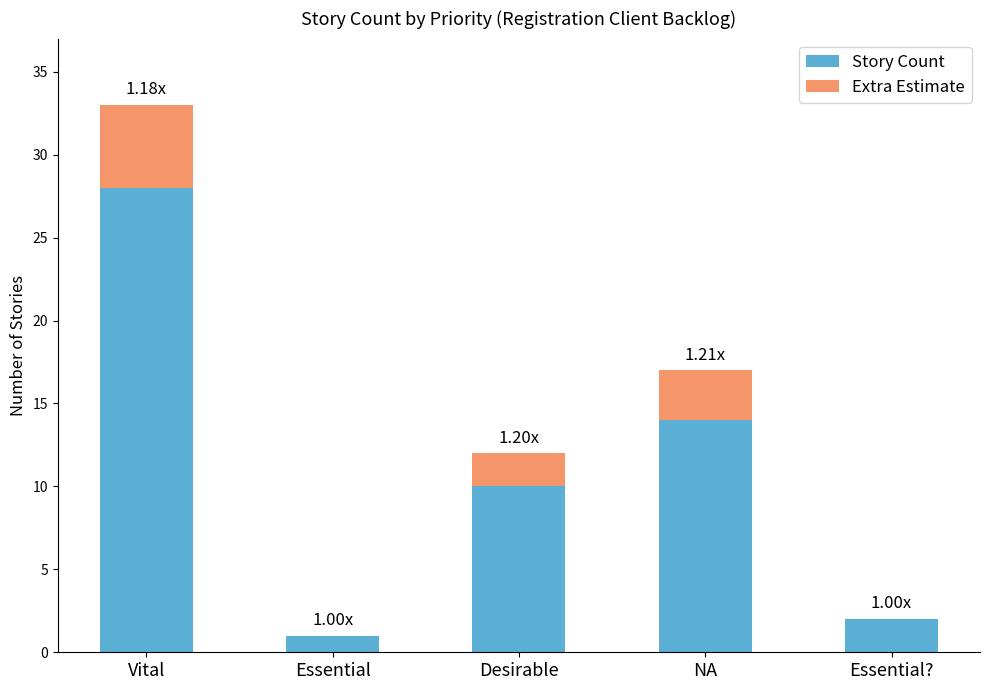

At which category is the sum across all series the highest?

Vital